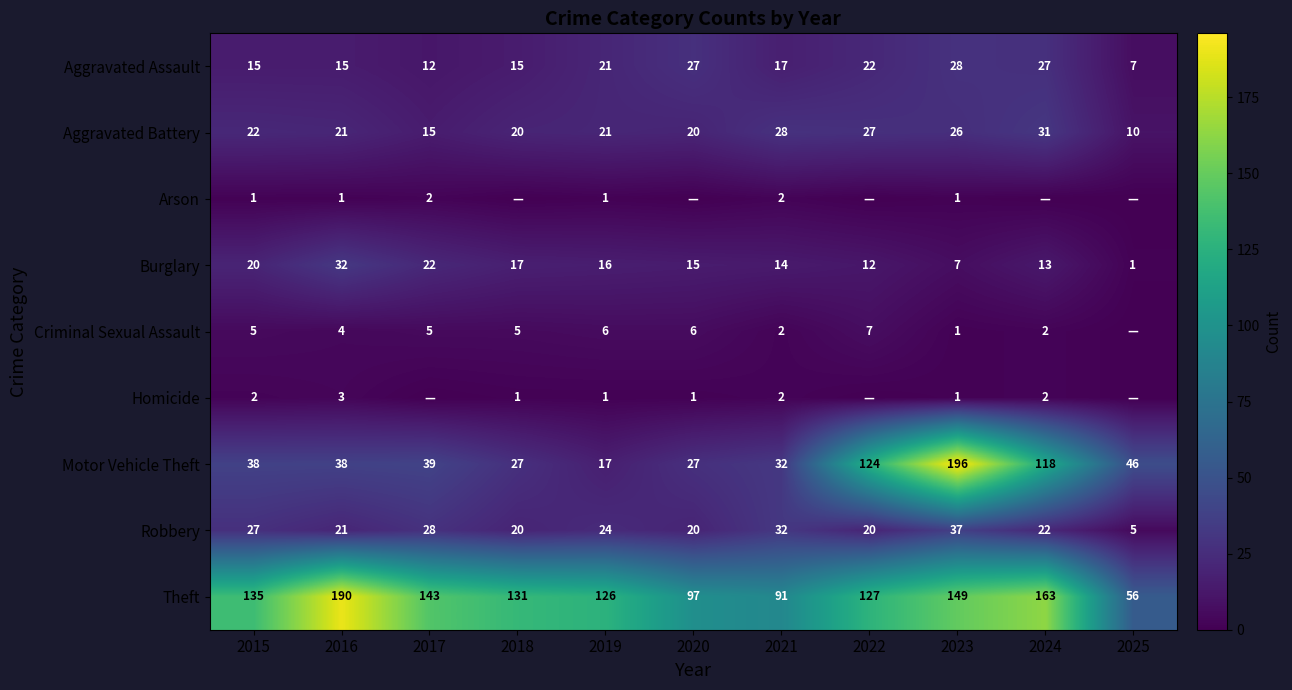

The value of Motor Vehicle Theft at 2017 is 60. True or false?

False